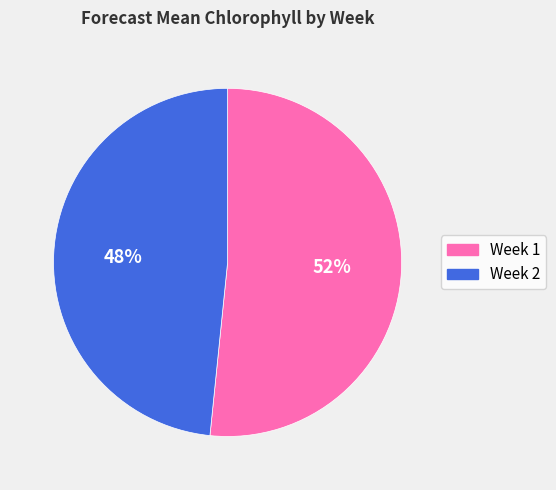

Do Week 1 and Week 2 together represent more than half of the pie?

Yes